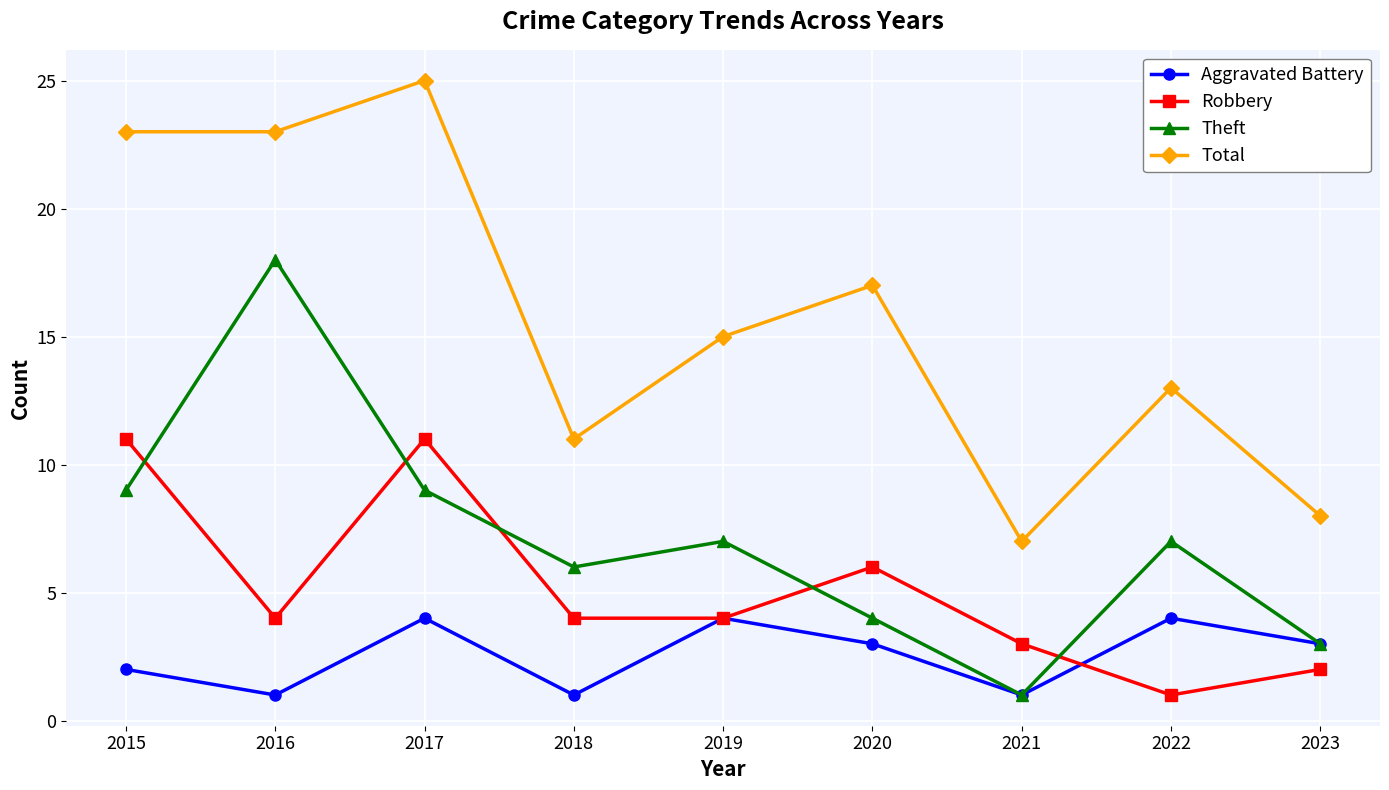

What is the average value of the Aggravated Battery series?

3